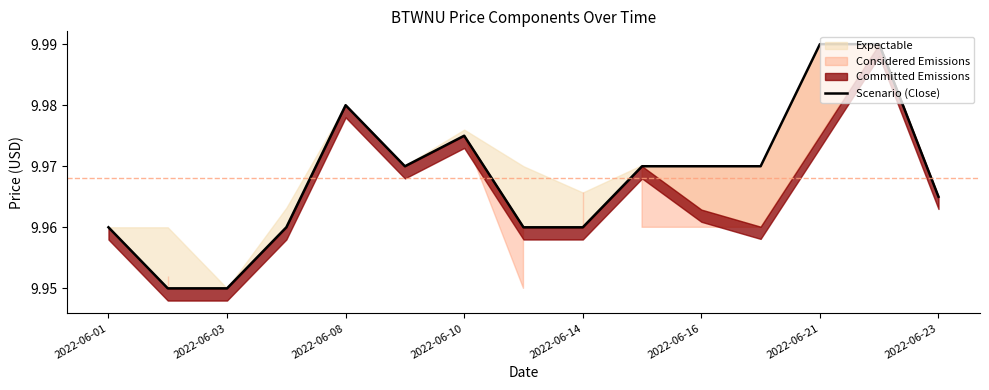

True or false: the data has more than 0 interior local peaks.

True